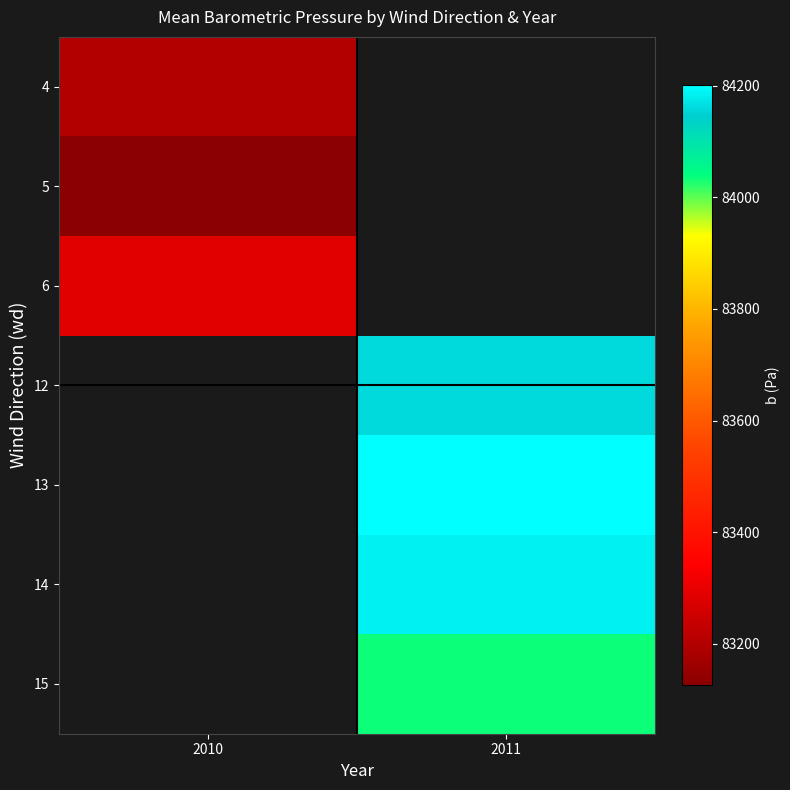

List the labels in order of row_6 value, smallest first.

2010, 2011